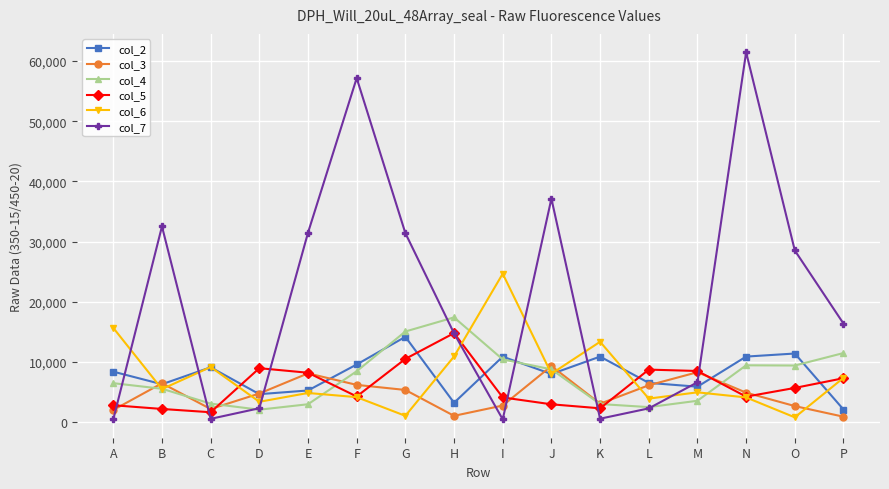

What is the difference between the col_2 values at A and K?

2503